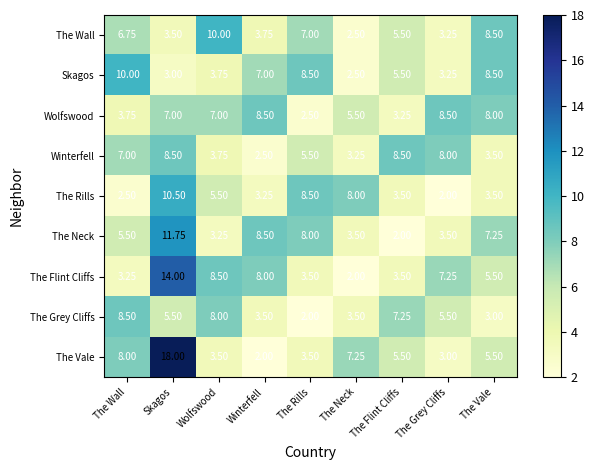

At which label does The Rills reach its minimum?

The Grey Cliffs